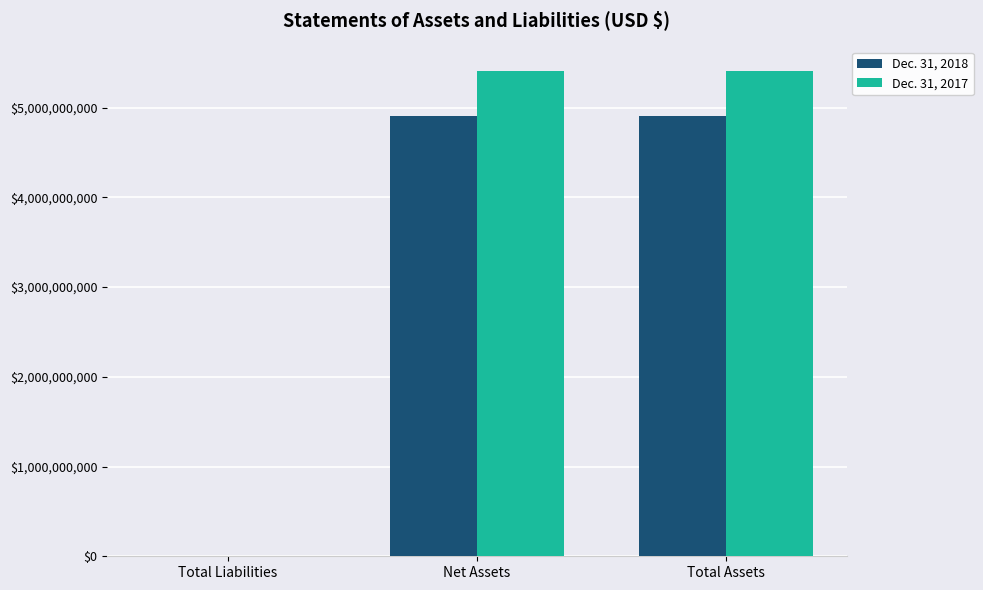

Which series has the largest total across all categories?

Dec. 31, 2017